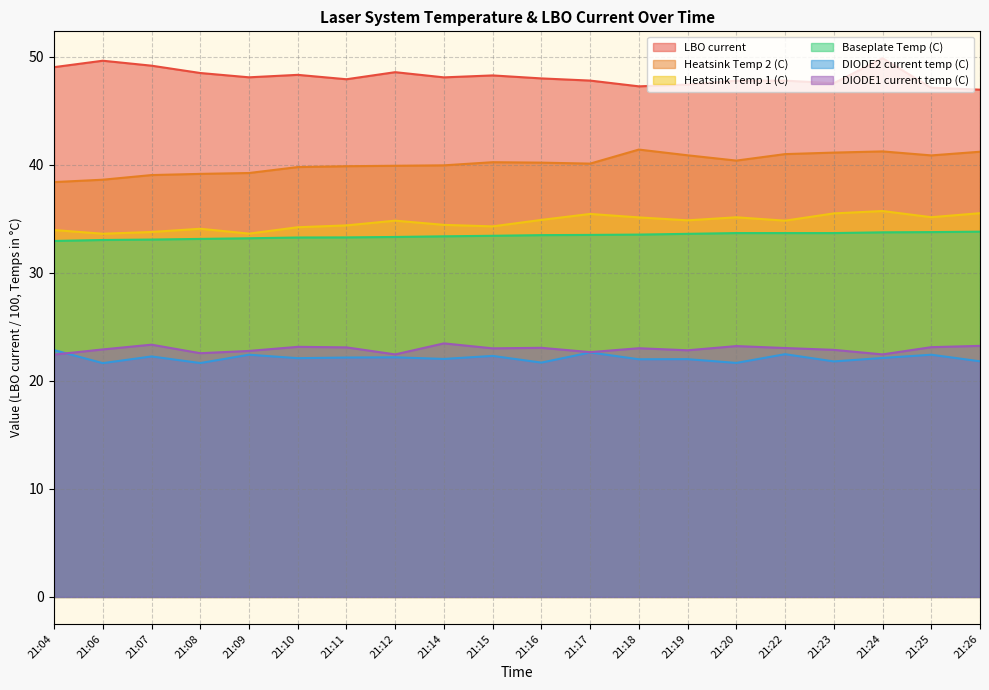

Reading left to right, what are all the values shown in this chart?

LBO current: 49.0	49.6	49.2	48.5	48.1	48.3	47.9	48.6	48.1	48.3	48.0	47.8	47.3	47.4	47.8	47.8	47.5	49.9	47.1	47.0
Heatsink Temp 2 (C): 38.4	38.6	39.0	39.2	39.2	39.8	39.9	39.9	40.0	40.2	40.2	40.1	41.4	40.9	40.4	41.0	41.1	41.2	40.9	41.2
Heatsink Temp 1 (C): 34.0	33.6	33.8	34.1	33.6	34.2	34.4	34.8	34.4	34.3	34.9	35.5	35.1	34.9	35.1	34.8	35.5	35.7	35.1	35.5
Baseplate Temp (C): 33.0	33.0	33.1	33.1	33.2	33.3	33.3	33.3	33.4	33.4	33.5	33.5	33.5	33.6	33.7	33.7	33.7	33.8	33.8	33.8
DIODE2 current temp (C): 22.9	21.6	22.3	21.6	22.4	22.1	22.2	22.2	22.0	22.3	21.7	22.6	22.0	22.0	21.7	22.5	21.8	22.1	22.4	21.8
DIODE1 current temp (C): 22.4	22.9	23.4	22.6	22.8	23.1	23.1	22.4	23.5	23.0	23.1	22.7	23.0	22.8	23.2	23.0	22.9	22.4	23.1	23.2